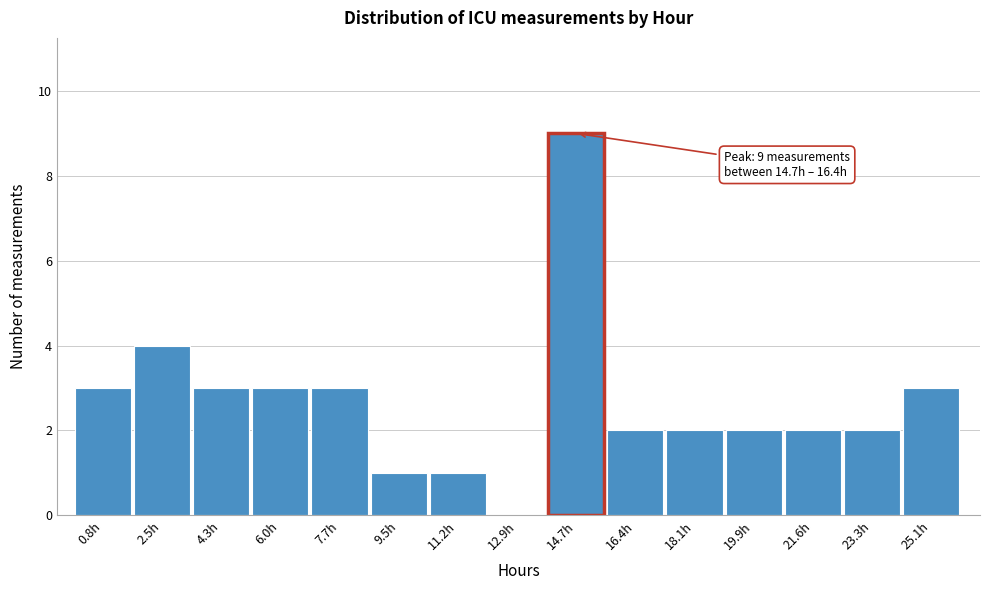

Reading right to left, transcribe all the data shown in this chart.

25.1h=3	23.3h=2	21.6h=2	19.9h=2	18.1h=2	16.4h=2	14.7h=9	12.9h=0	11.2h=1	9.5h=1	7.7h=3	6.0h=3	4.3h=3	2.5h=4	0.8h=3